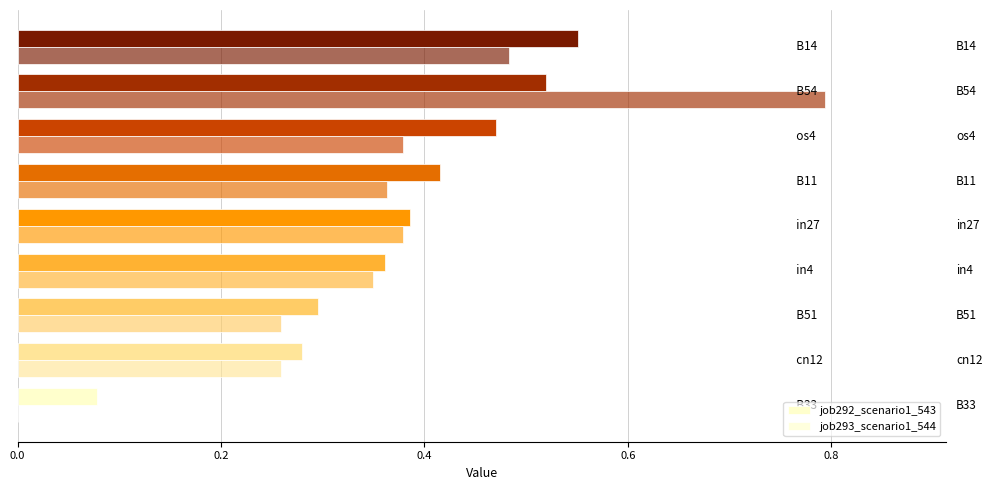

What is the sum of all job293_scenario1_544 values?

3.3